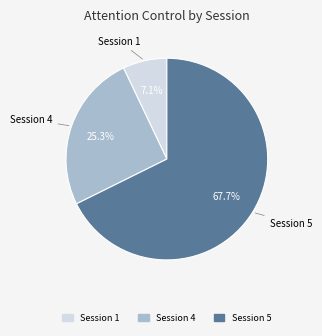

Is there any slice that represents more than half of the pie?

Yes